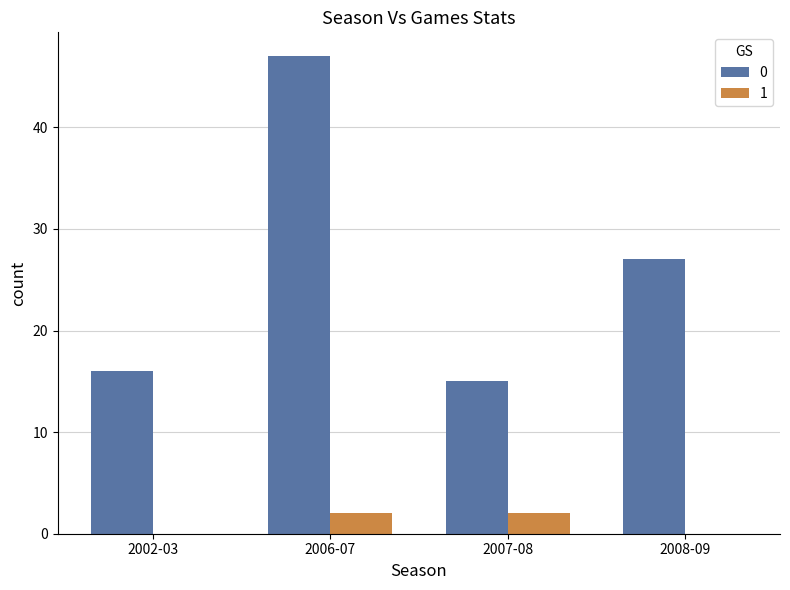

What is the average value of the 0 series?

26